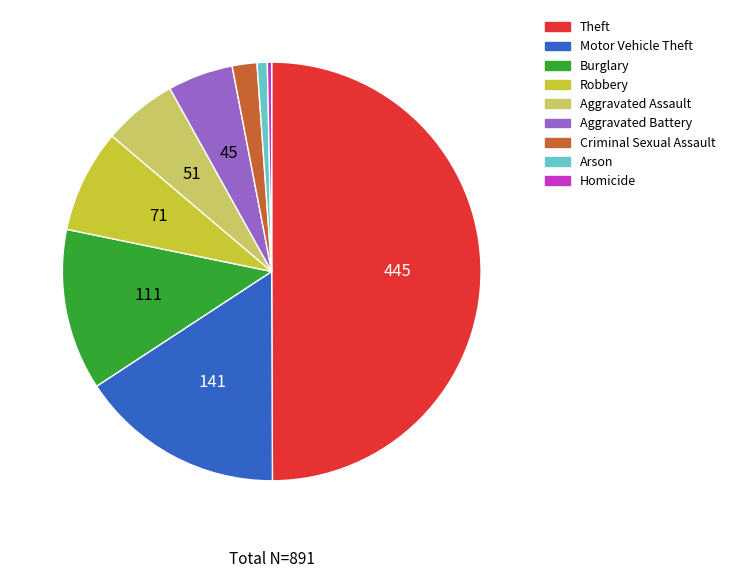

True or false: Criminal Sexual Assault accounts for 16% of the total.

False